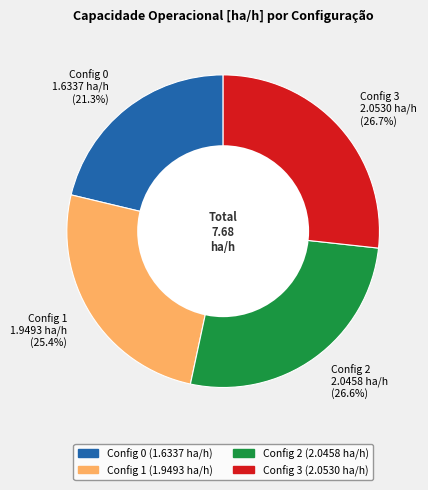

What is the smallest slice in the pie chart?

Config 0 1.6337 ha/h (21.3%)